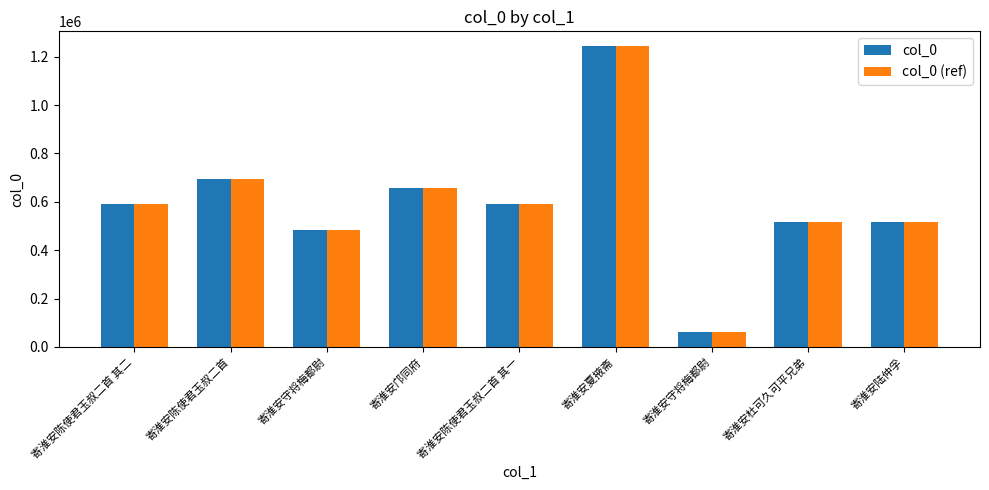

What is the maximum value shown in the chart?

1242669